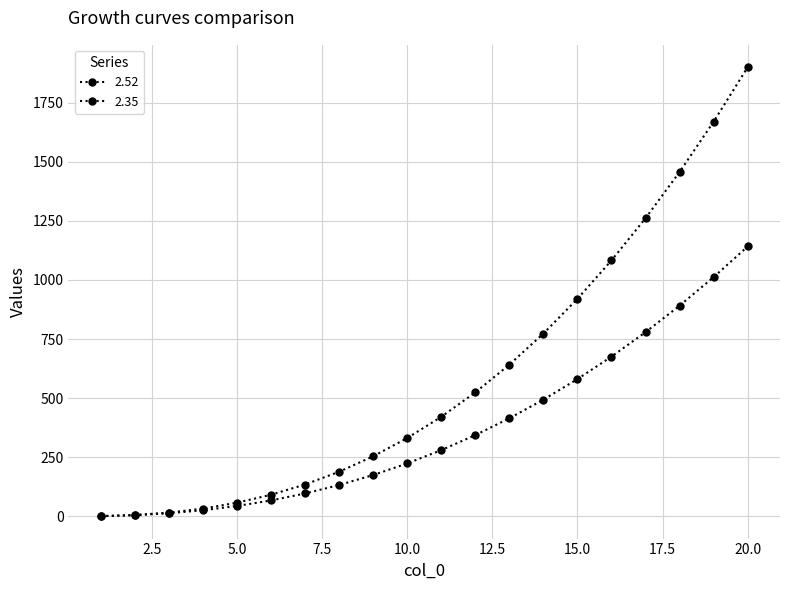

How many categories are shown in the chart?

20